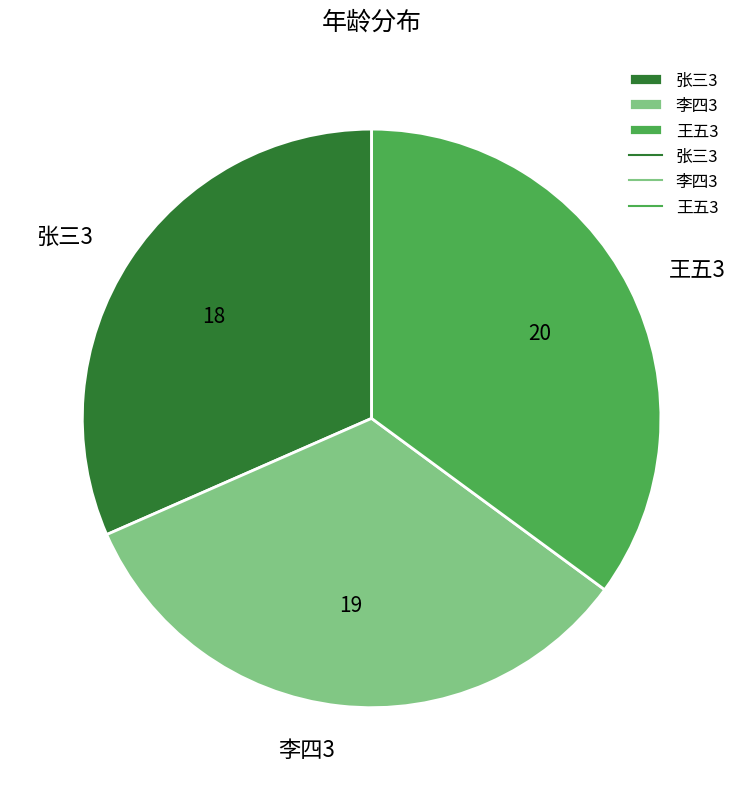

Is it true that 李四3 is 41% of the pie?

False